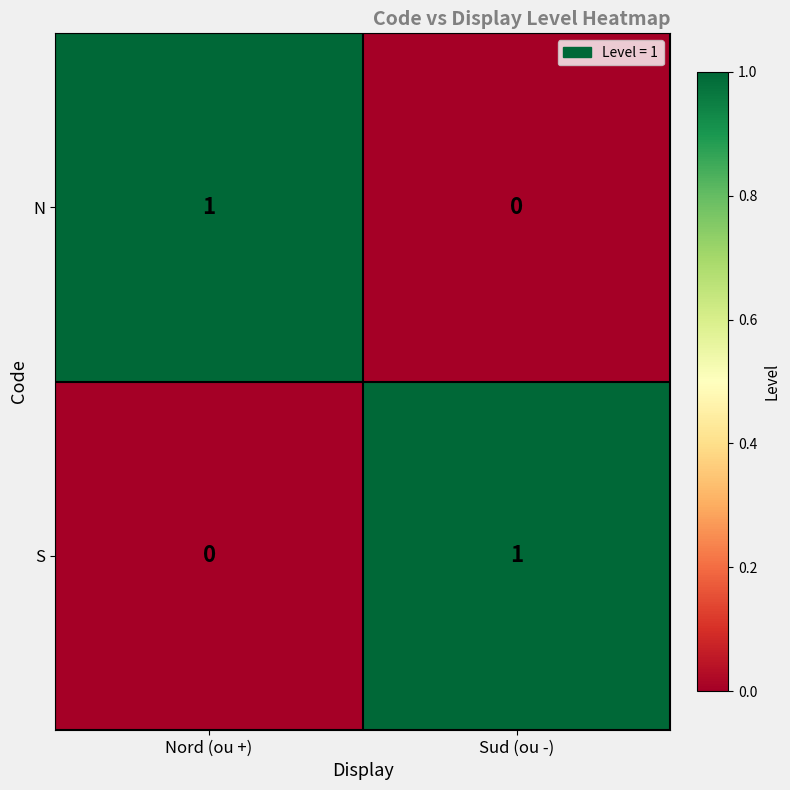

Rank the series at Nord (ou +) from lowest to highest value.

S, N